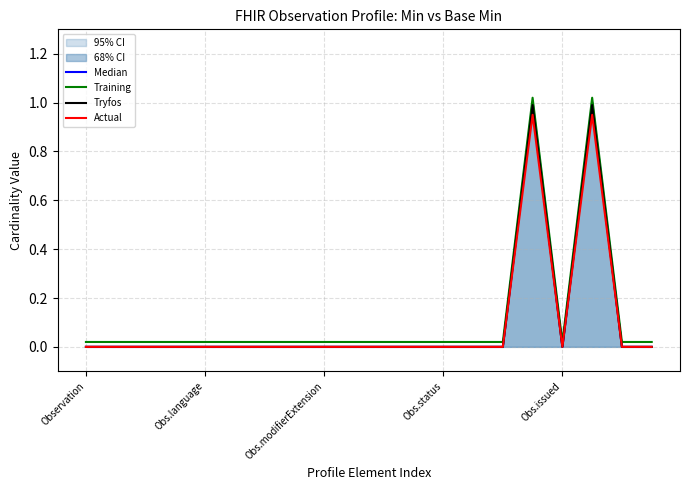

True or false: Tryfos has a value of -0.3 at Observation.

False